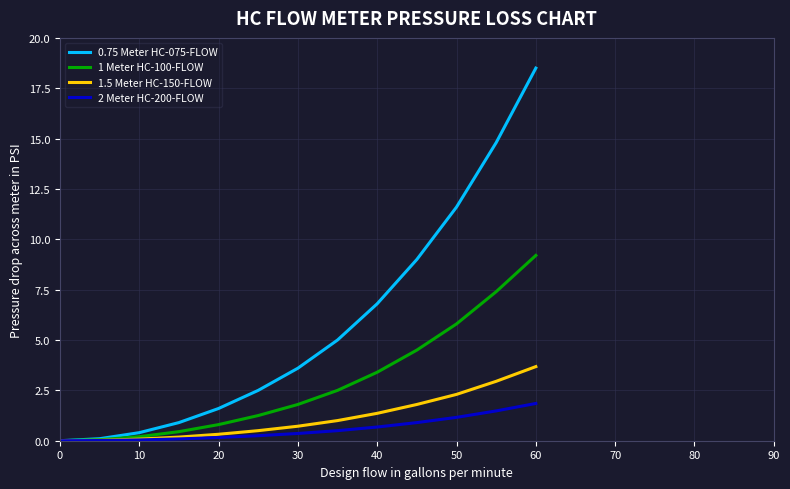

What is the maximum value shown in the chart?

18.5